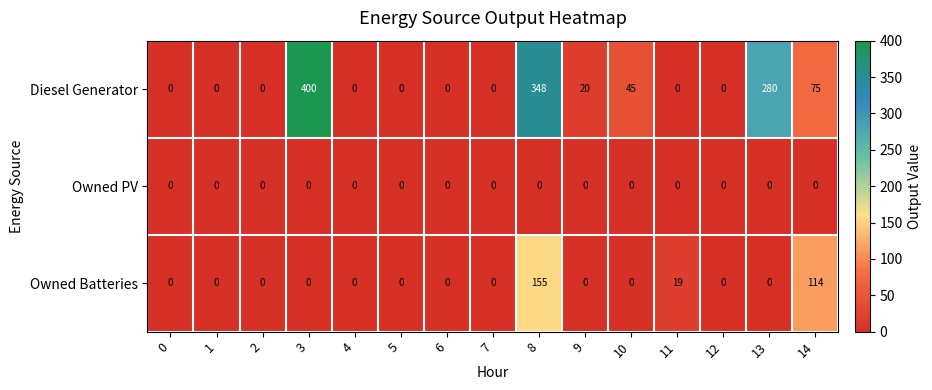

What is the maximum value shown in the chart?

400